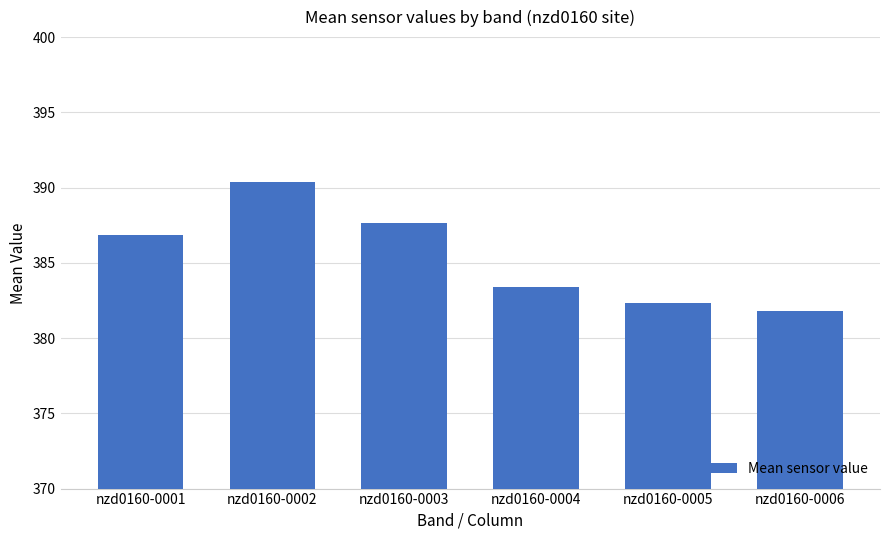

How many values are below 386?

3